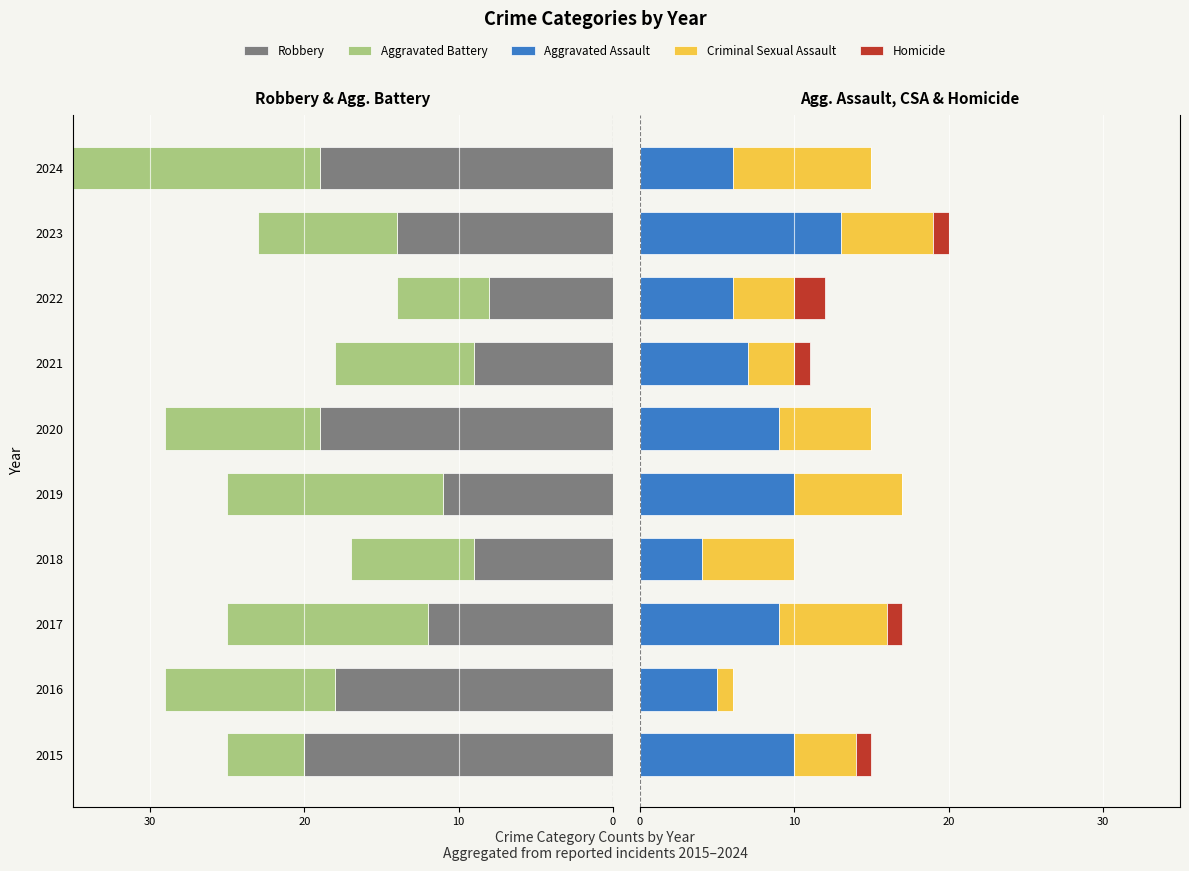

What is the spread (max minus min) of values at 2022?

14